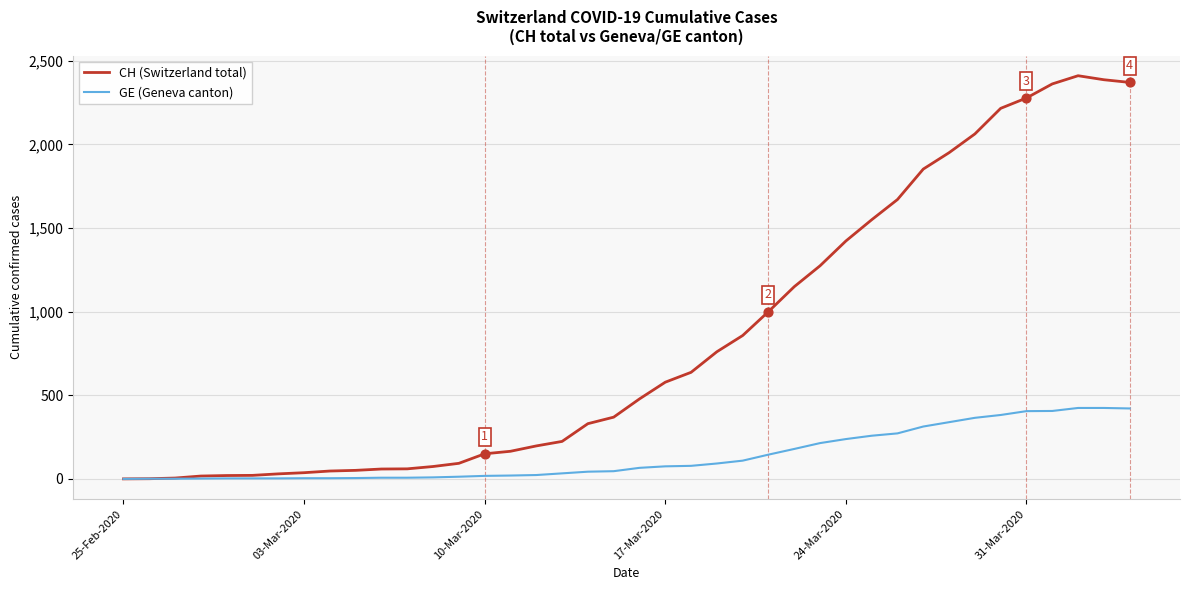

Which series has the largest range (max minus min)?

CH (Switzerland total)